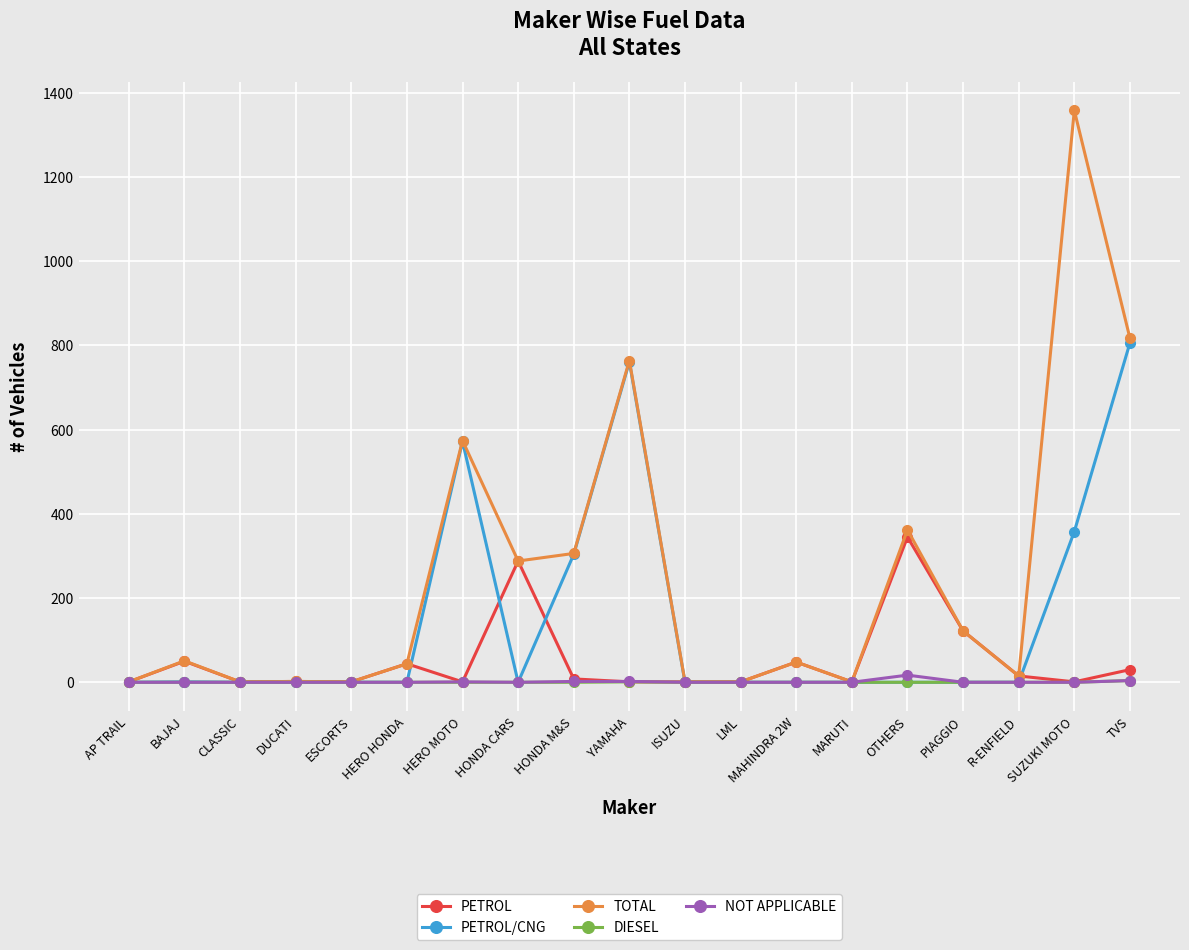

Is it true that PETROL/CNG equals 546 at MARUTI?

False